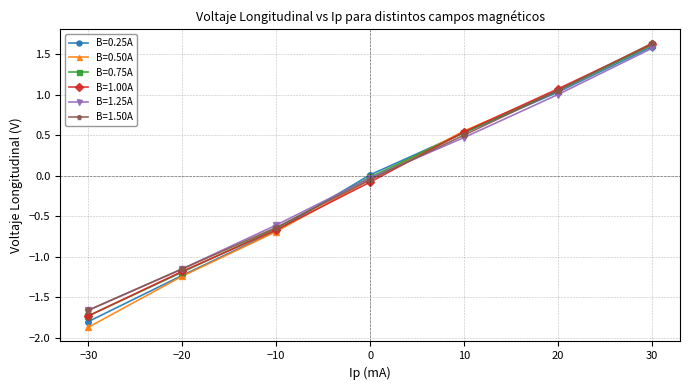

Which series has the widest spread of values?

B=0.50A